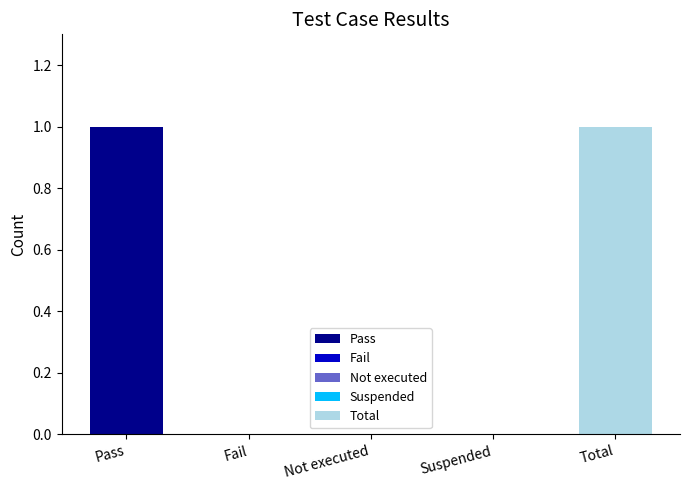

What is the difference between the maximum and minimum values?

1